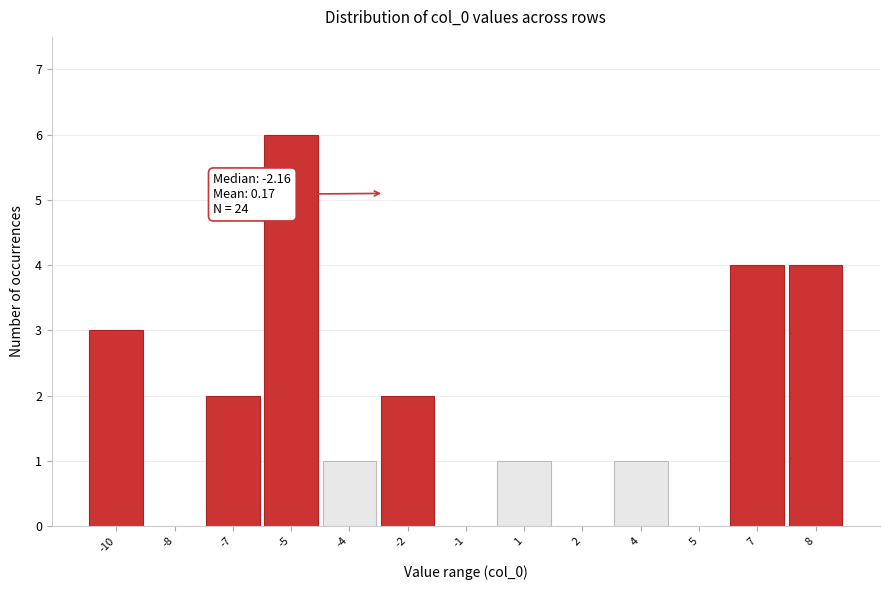

Reading left to right, what are all the values shown in this chart?

-10=3	-8=0	-7=2	-5=6	-4=1	-2=2	-1=0	1=1	2=0	4=1	5=0	7=4	8=4